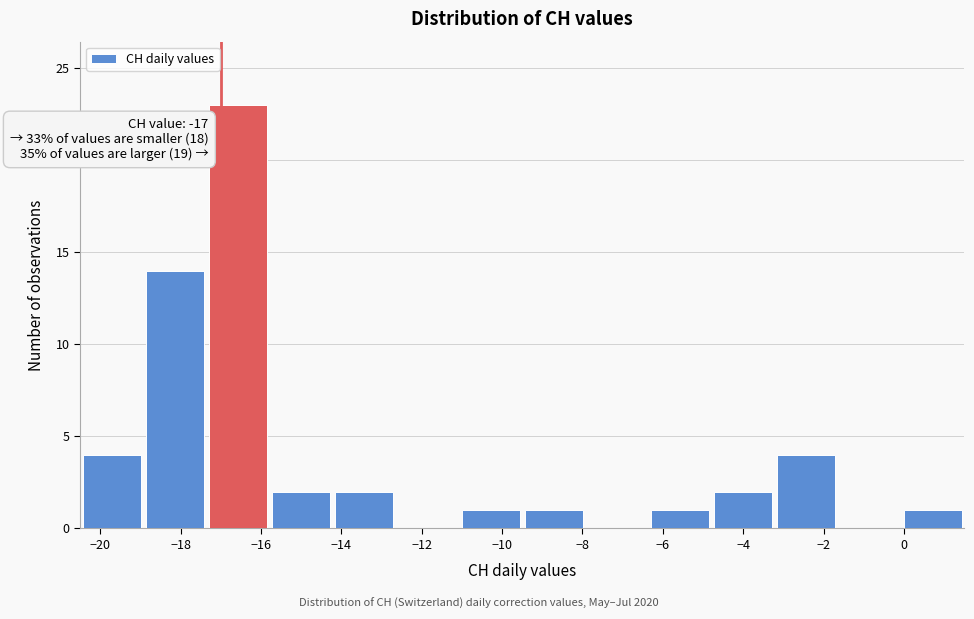

Over which range of the x-axis is the bar tallest?

-17.4 to -15.8